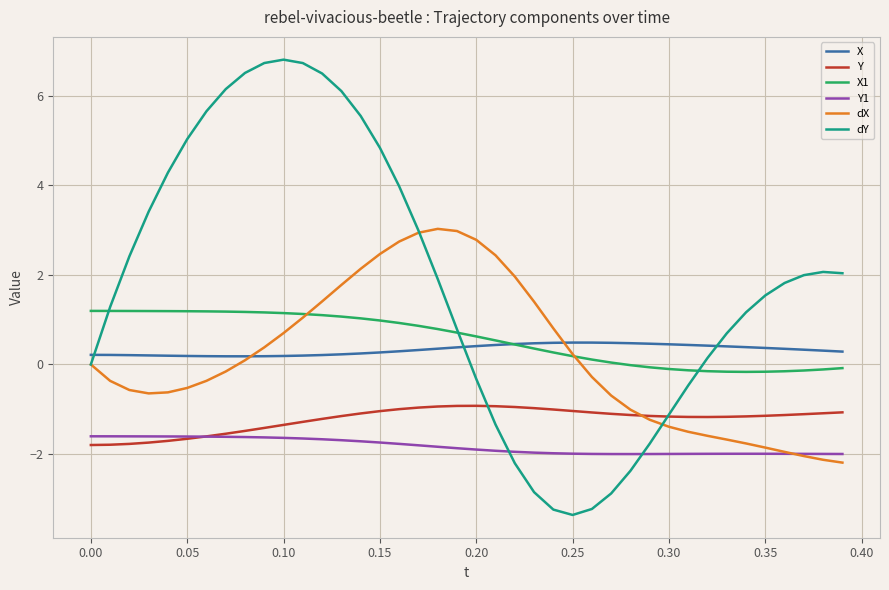

What is the difference between the second highest and second lowest values in the dX series?

5.1